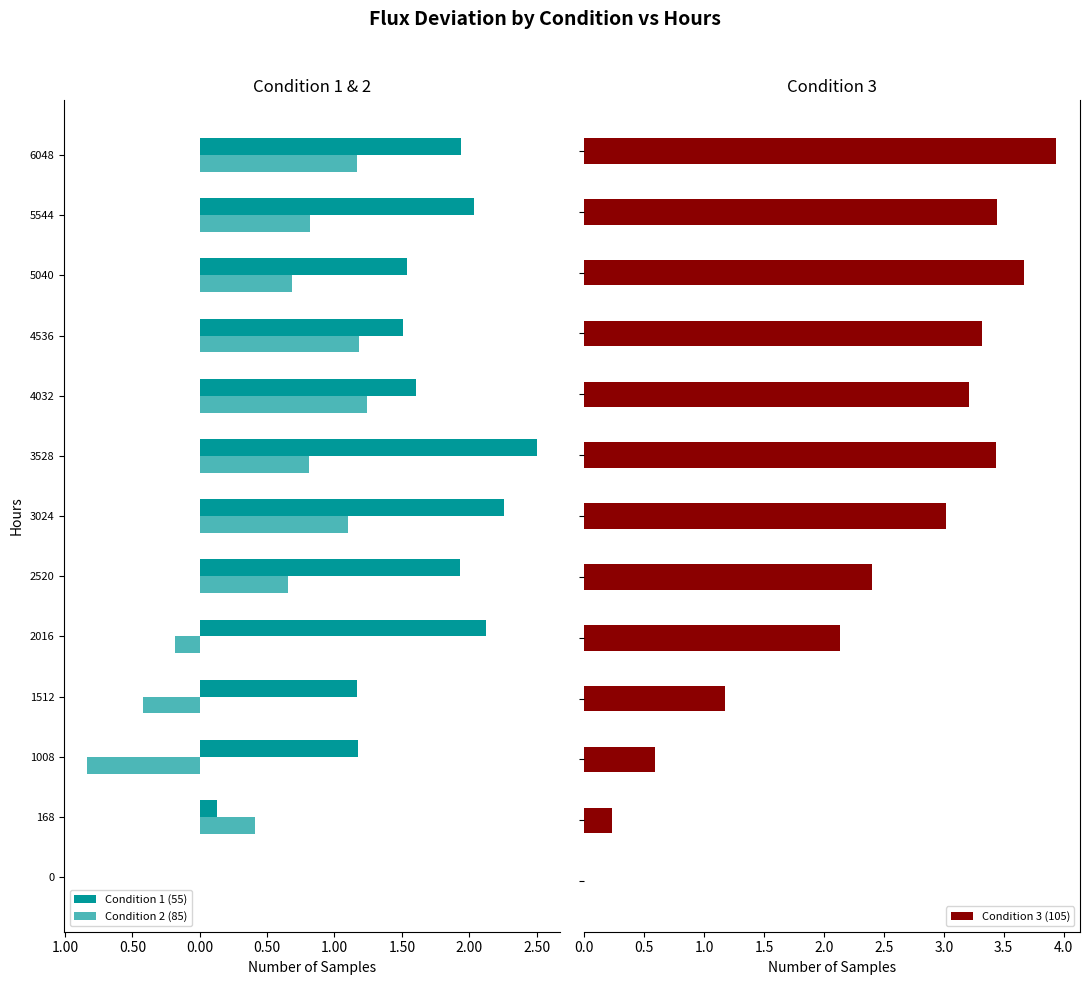

What is the maximum value for Condition 3 (105)?

3.9